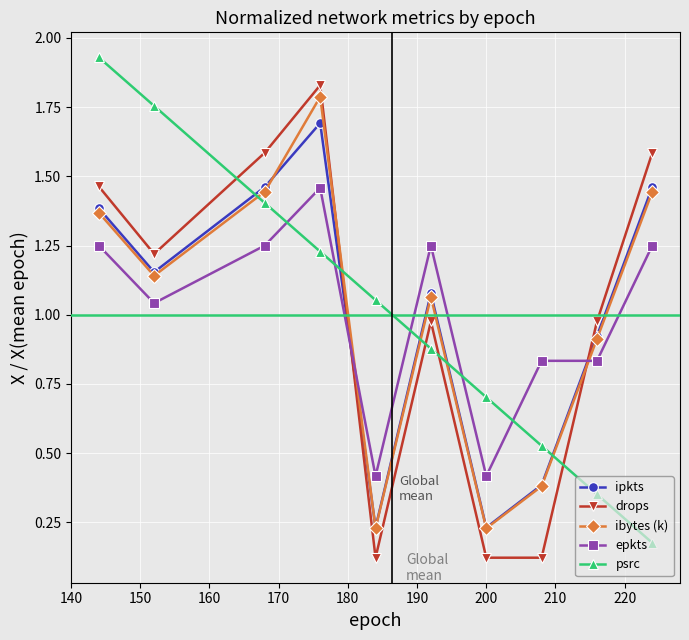

What is the maximum value for ipkts?

1.7